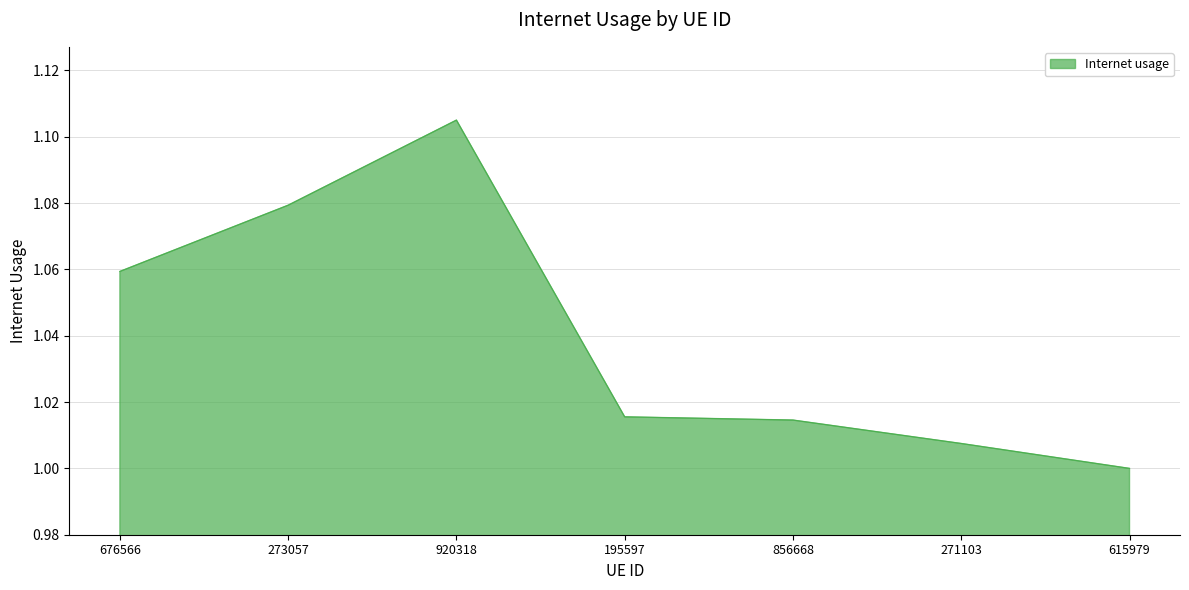

Is it true that the value at 856668 is 1.0?

True